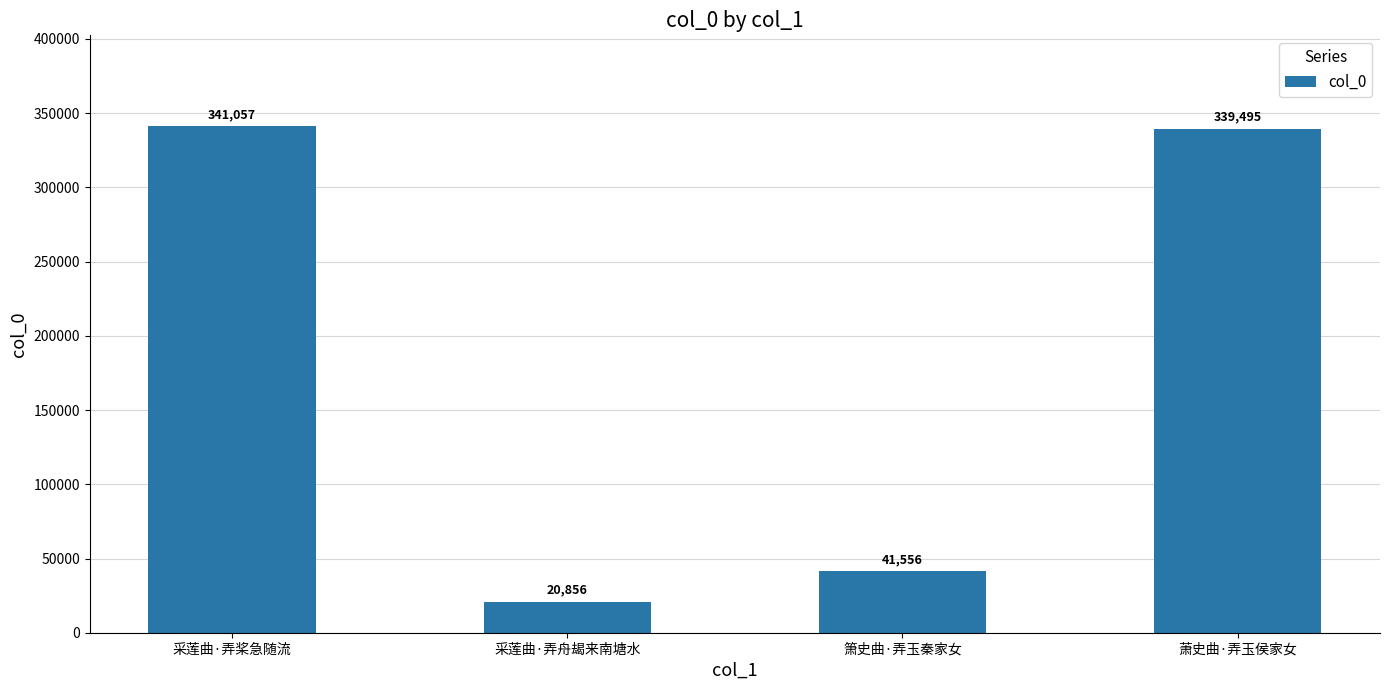

How many bars are there in total?

4